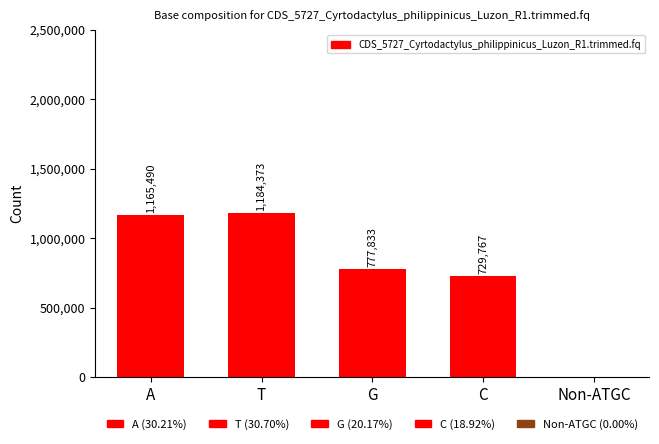

Where is the data nearest to the value 592190?

C